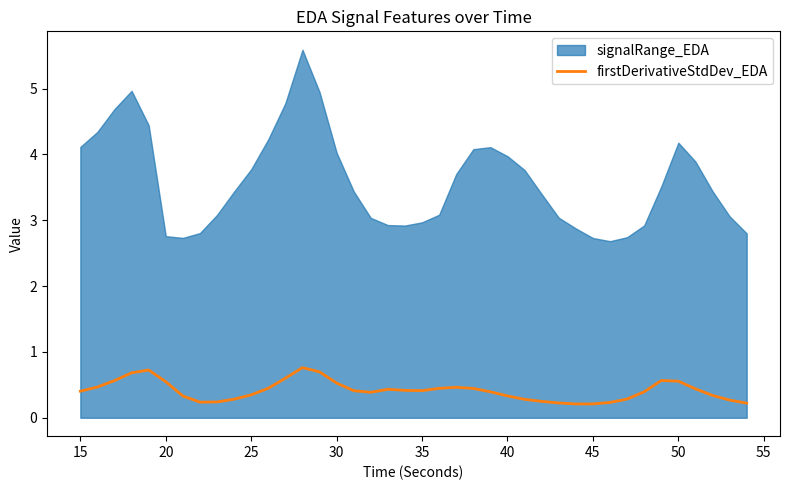

How many lines are shown in the chart?

1